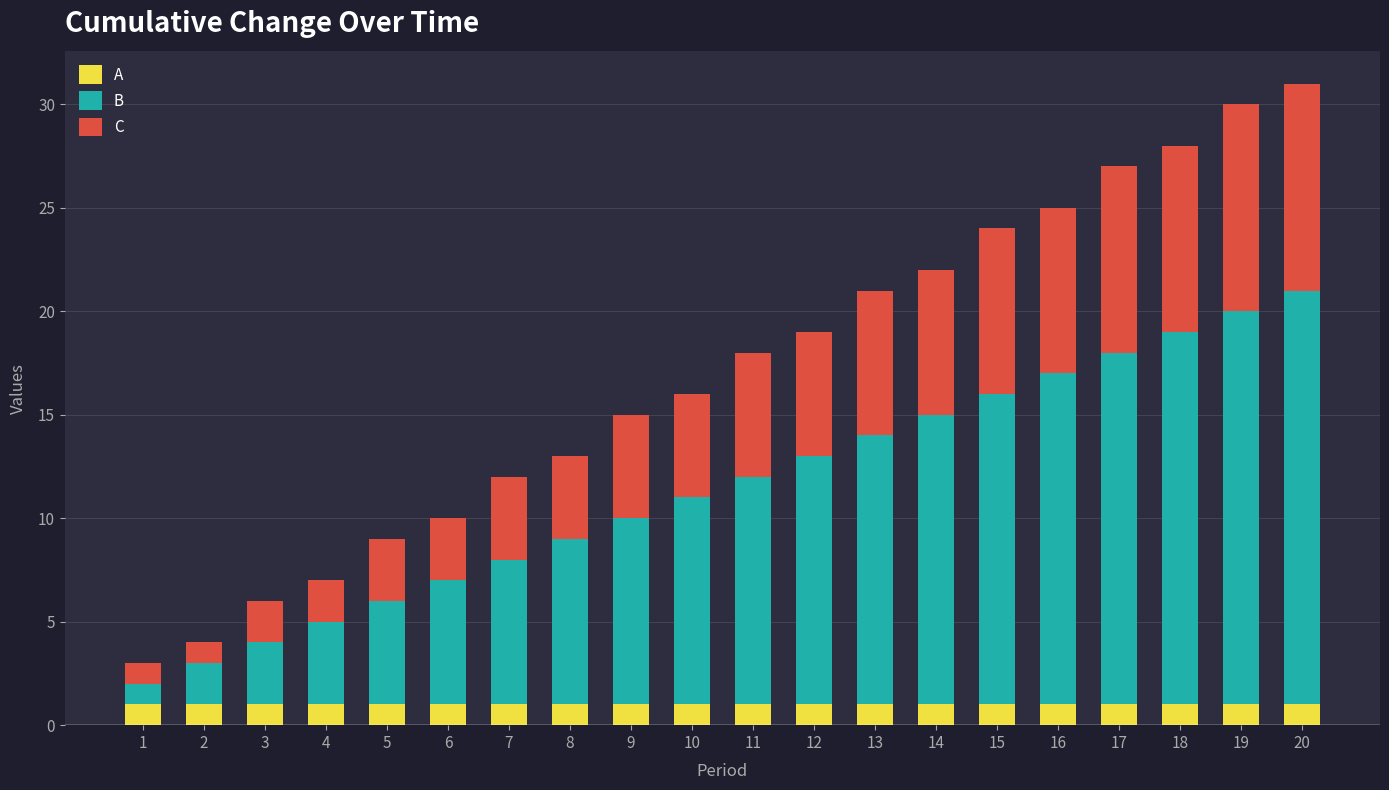

The value of A at 20 is 2. True or false?

False